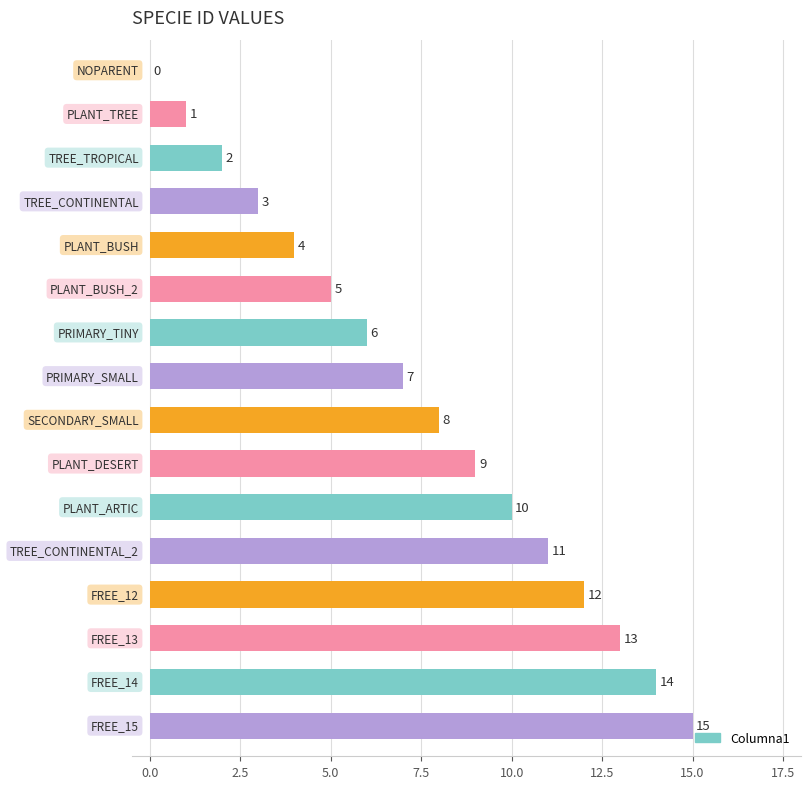

What is the sum of all values?

120